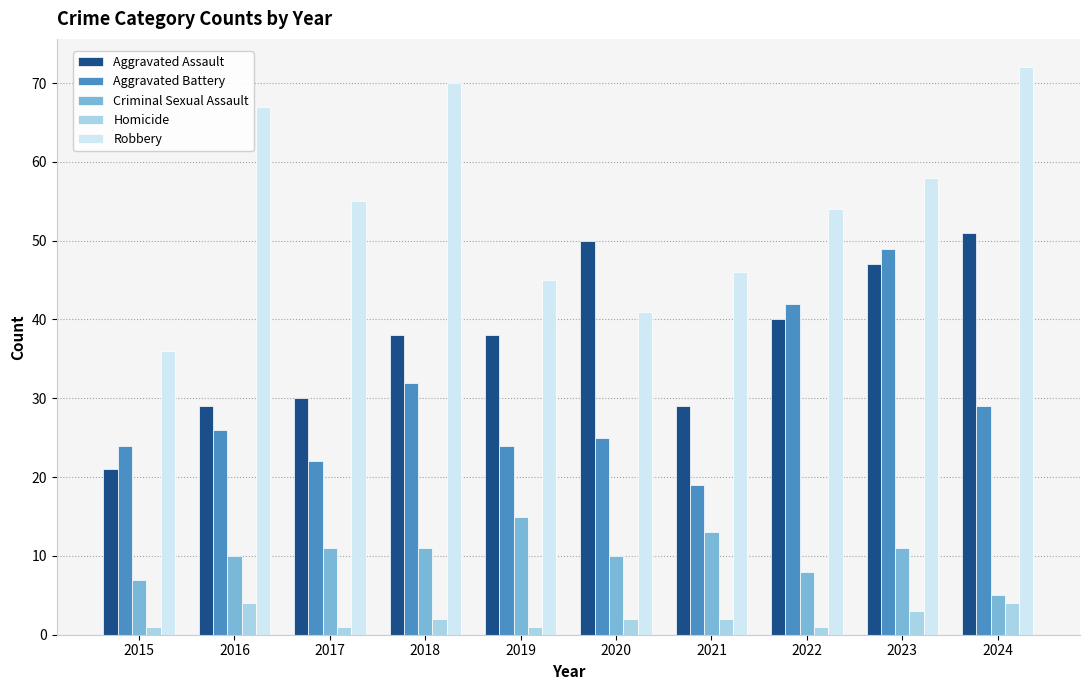

Between 2016 and 2021, which series saw the biggest shift?

Robbery